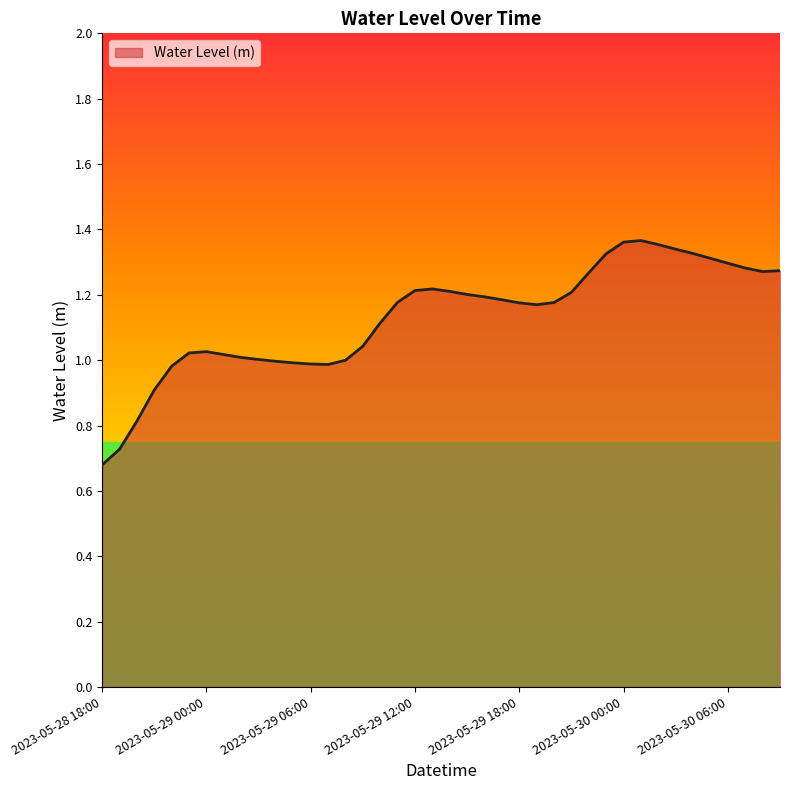

How many lines are shown in the chart?

1